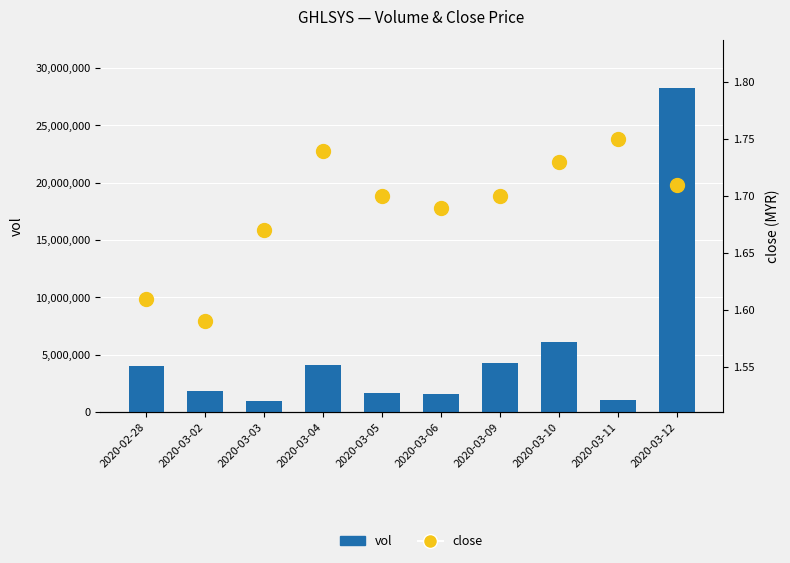

Reading left to right, what are all the values shown in this chart?

vol: 3971100.0	1822100.0	944800.0	4134900.0	1700700.0	1599900.0	4244800.0	6126600.0	1079100.0	28250200.0
close: 1.6	1.6	1.7	1.7	1.7	1.7	1.7	1.7	1.8	1.7